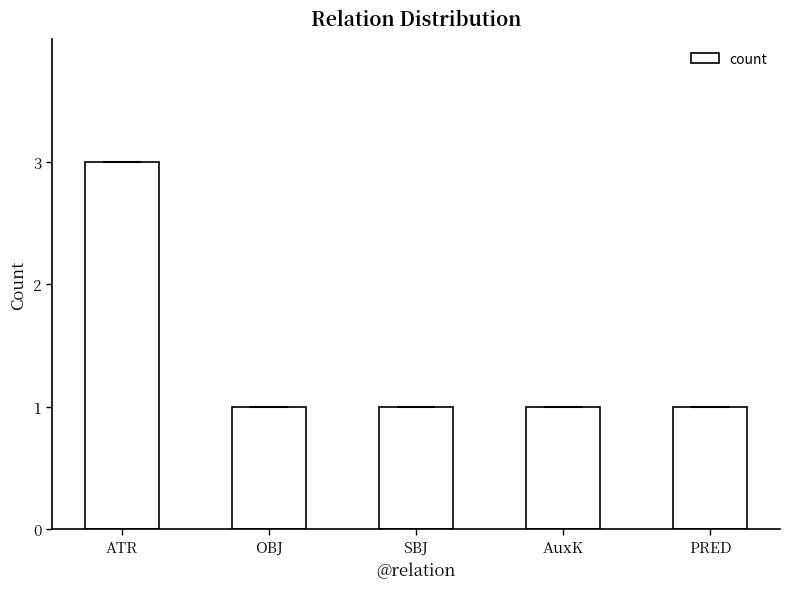

Does the chart contain any negative values?

No